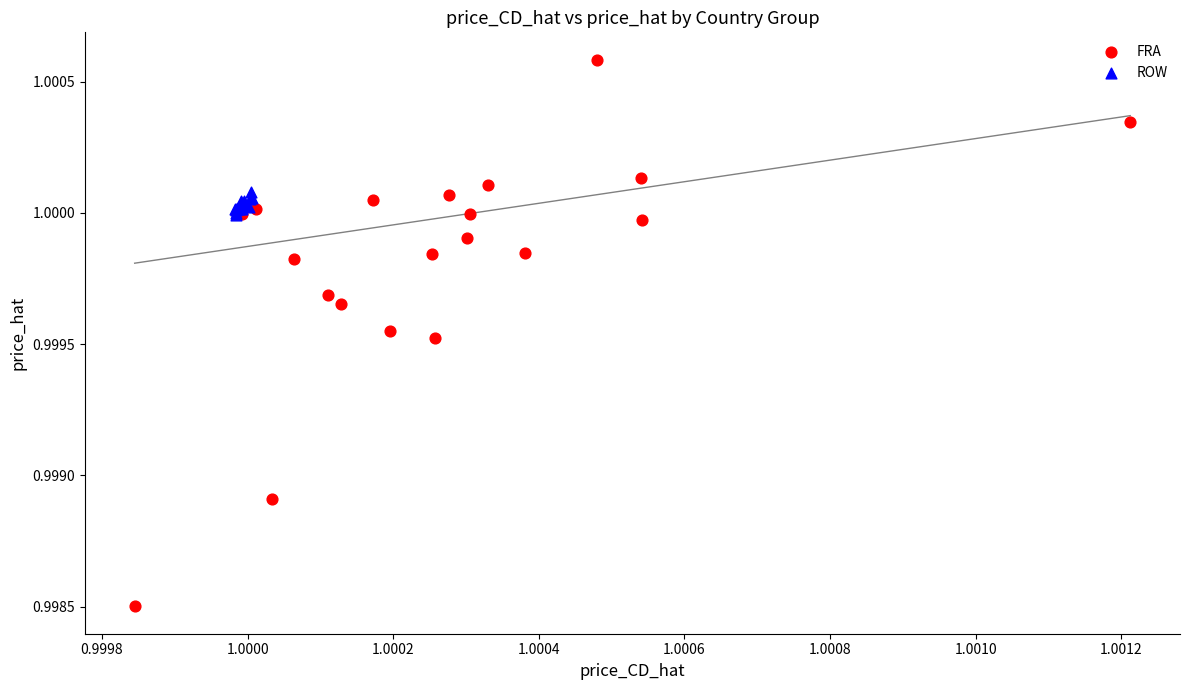

Which series reaches the maximum Y coordinate?

FRA